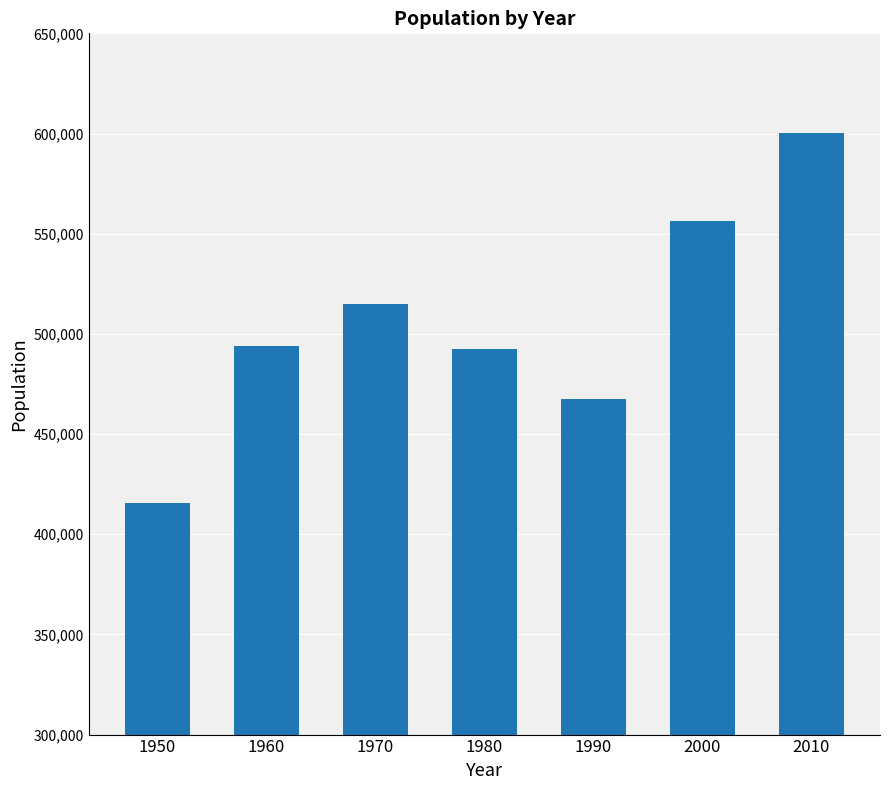

What value does the data have at 1980, to the nearest 100?

492400